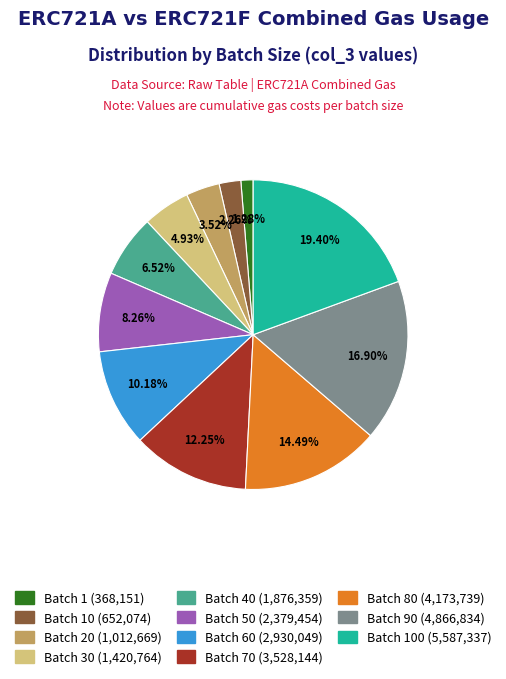

Is there a majority slice in this chart?

No